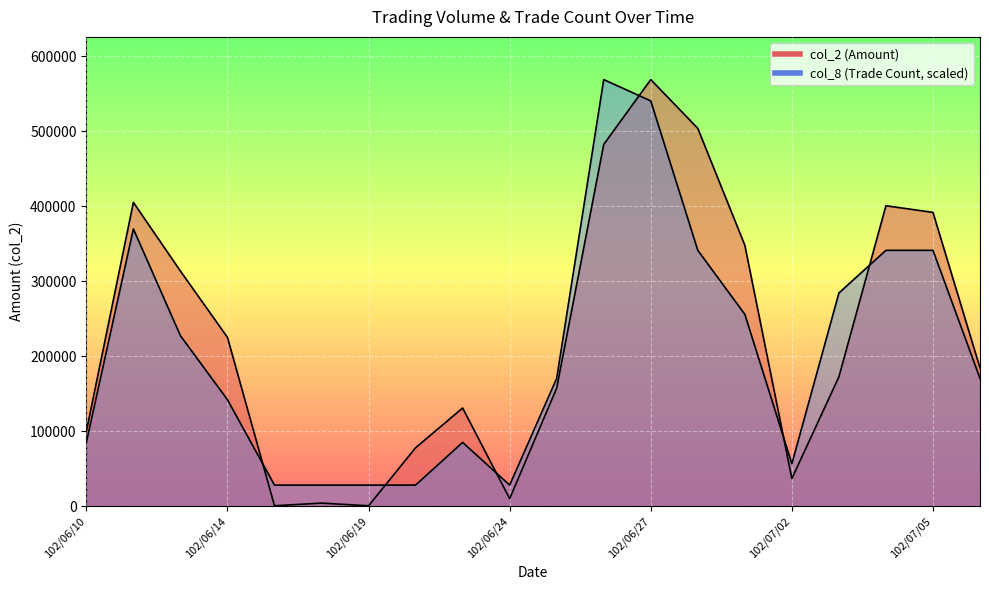

What is the total value across all series at 102/06/17?

29374.5